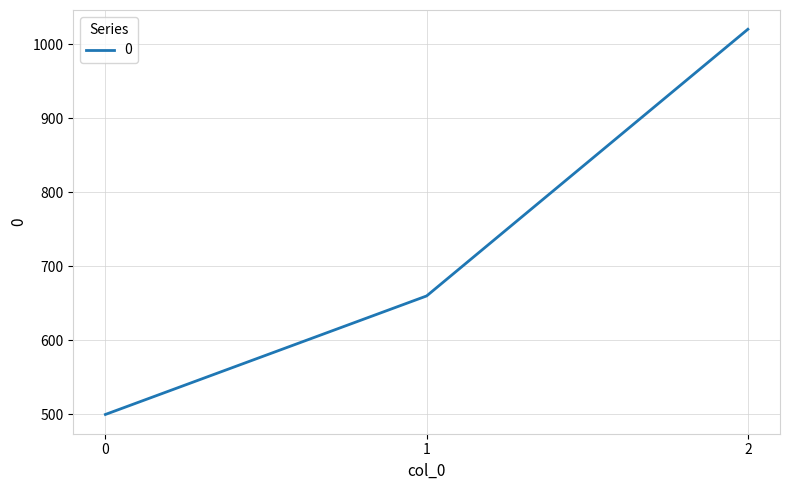

List the labels in order of value, largest first.

2, 1, 0